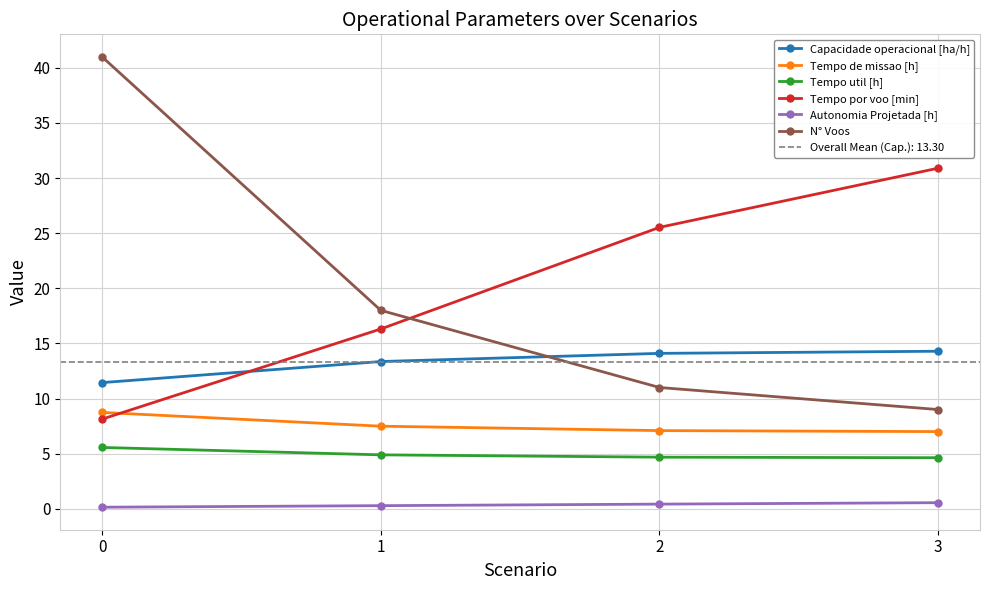

What is the highest value of the Tempo por voo [min] series?

30.9